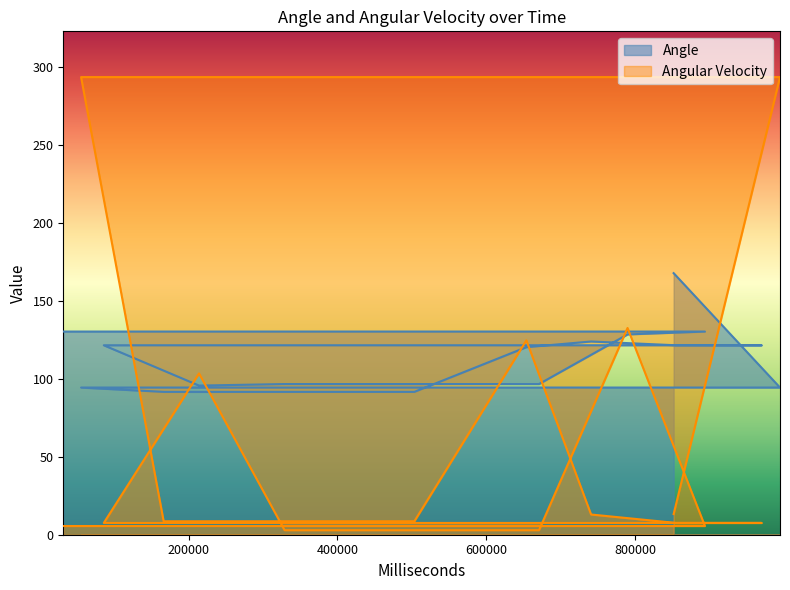

Rank the categories by Angular Velocity value from lowest to highest.

329123, 460125, 557122, 671122, 894153, 31671, 855127, 970126, 86124, 166582, 286615, 417614, 503613, 741128, 852101, 214124, 654127, 790121, 995066, 55585